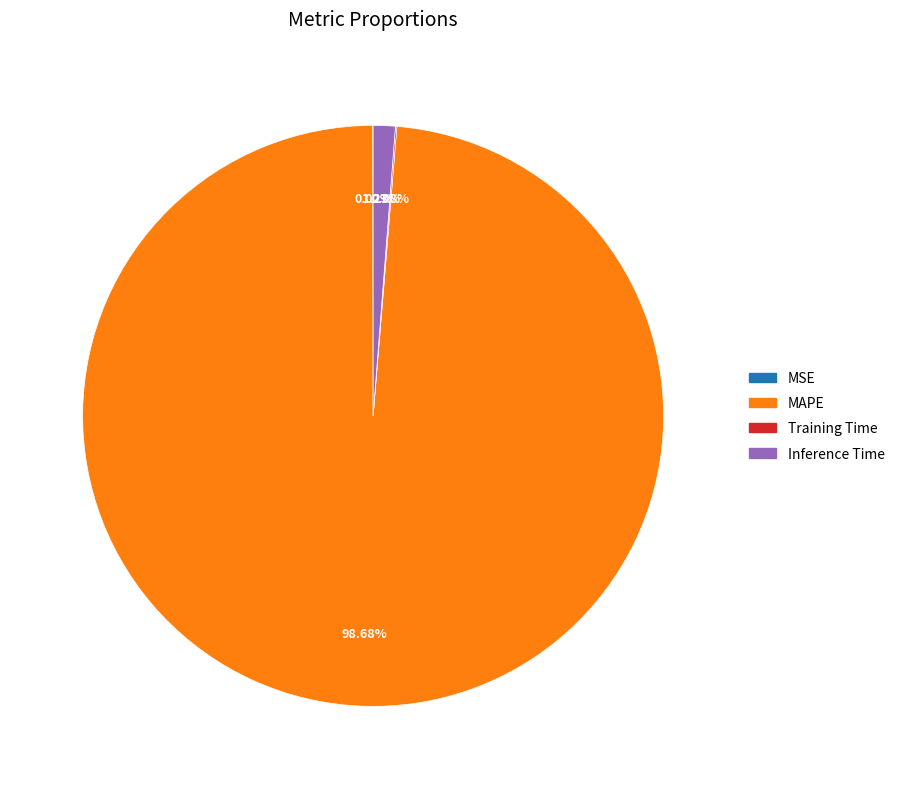

Is Inference Time the majority of the pie?

No